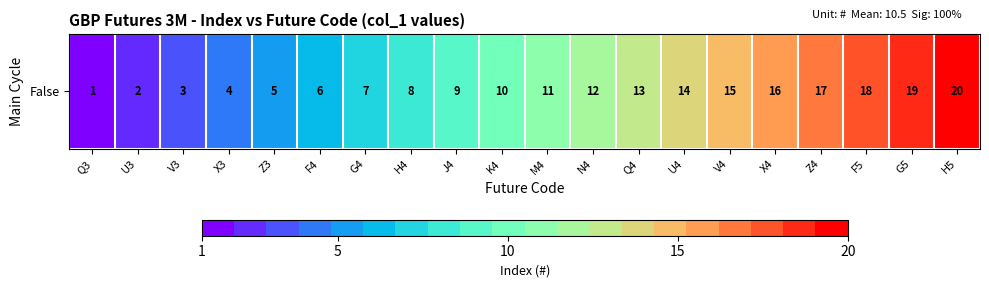

True or false: the data shows 10 at K4.

True